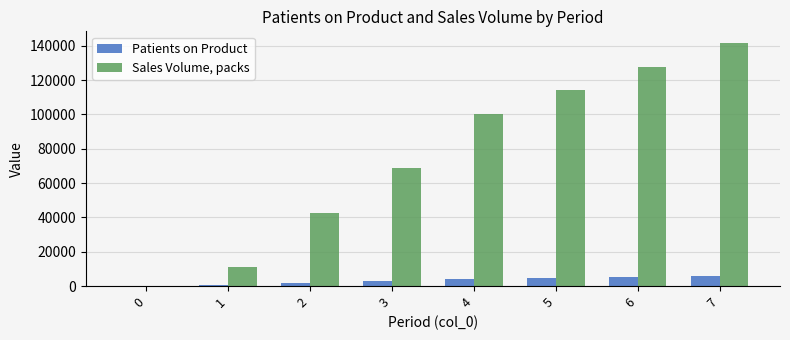

Between 1 and 3, which series saw the biggest shift?

Sales Volume, packs